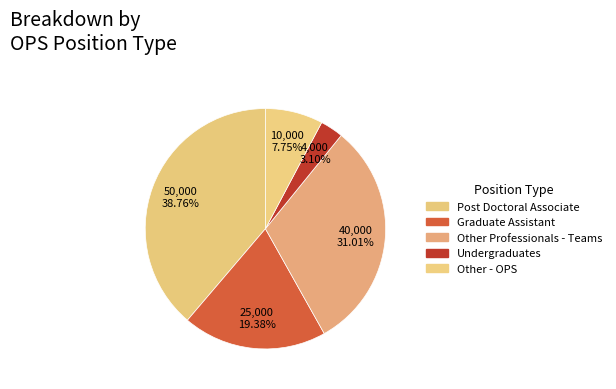

Count the number of slices in the pie.

5